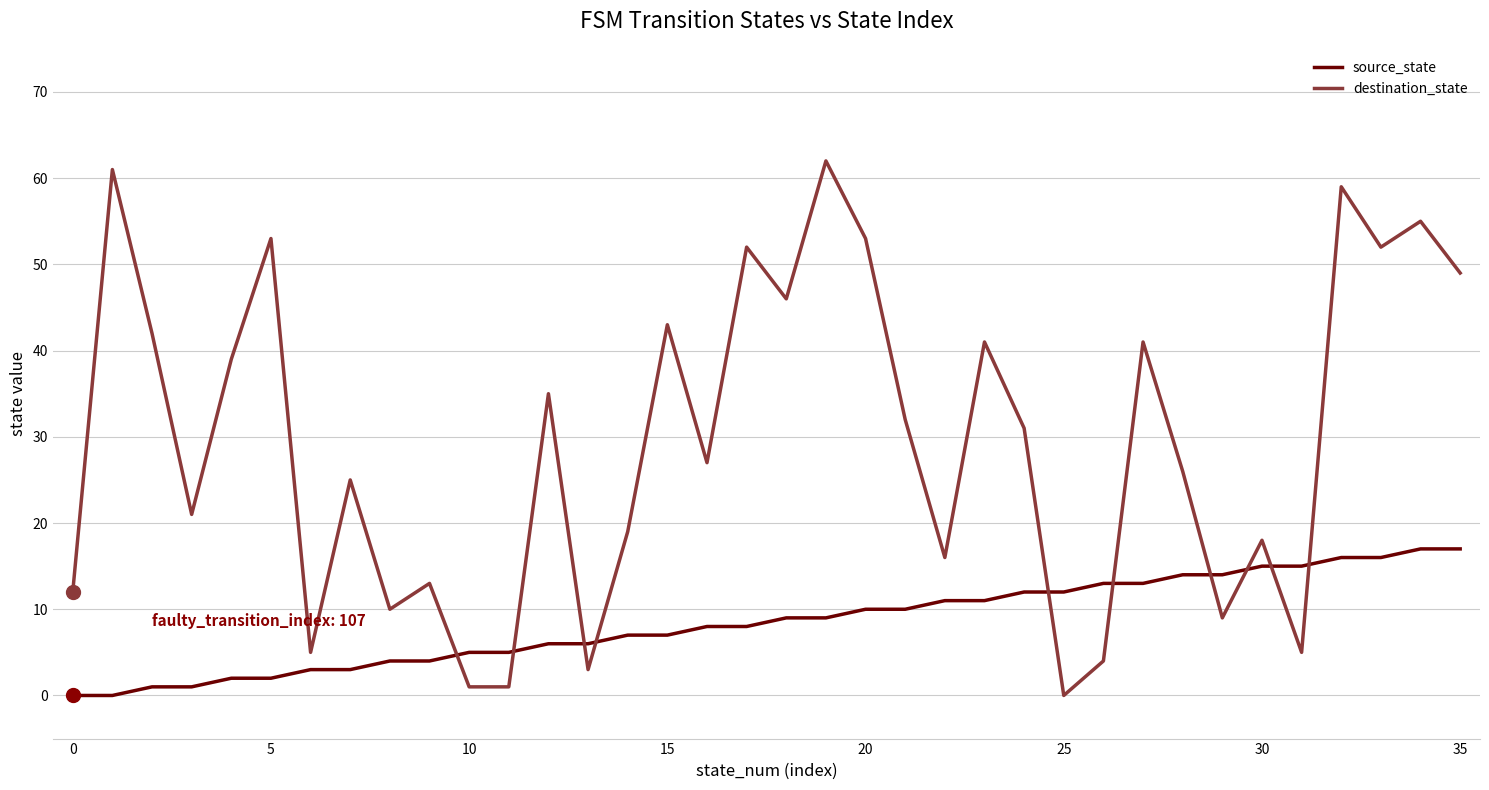

Which series has the largest total across all categories?

destination_state